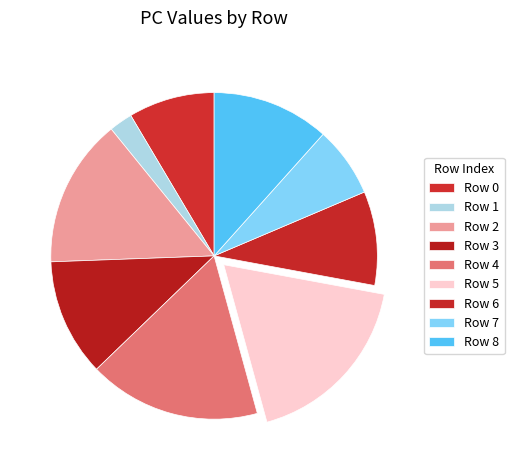

How many segments does this pie chart have?

9